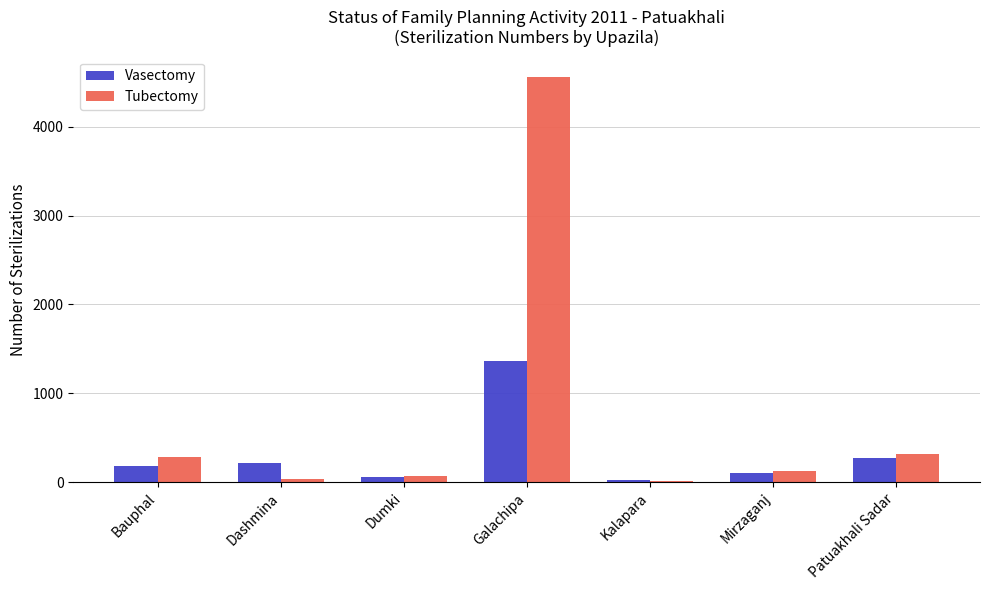

Count the number of data series in this chart.

2